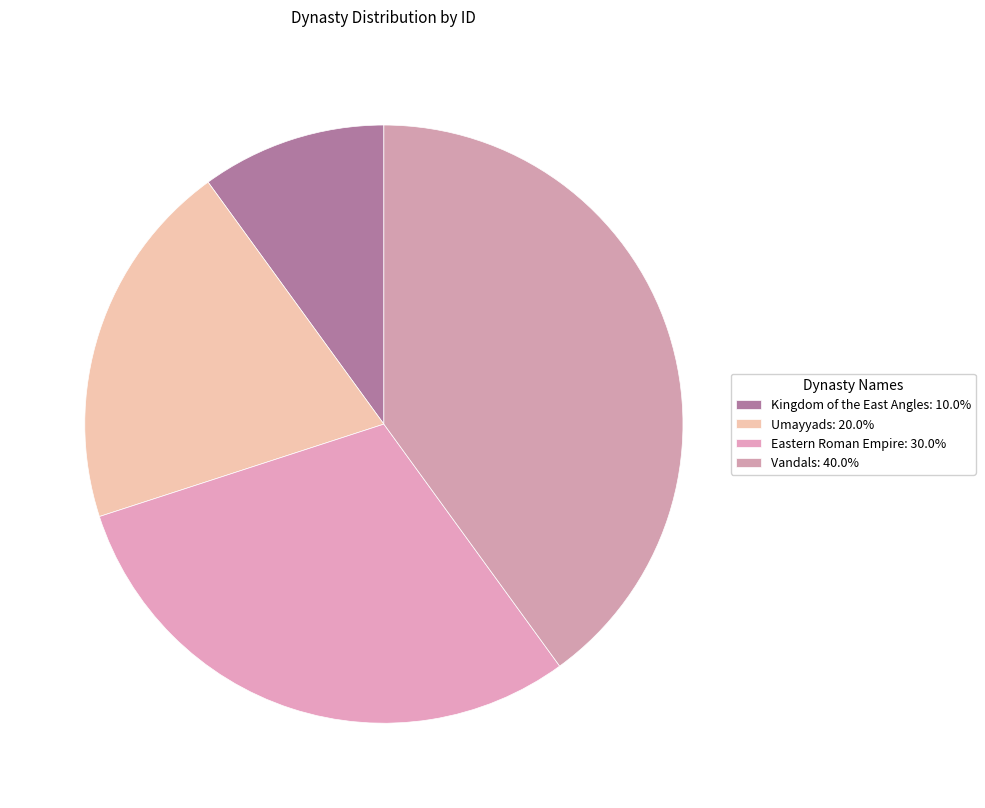

How many slices are in this pie chart?

4